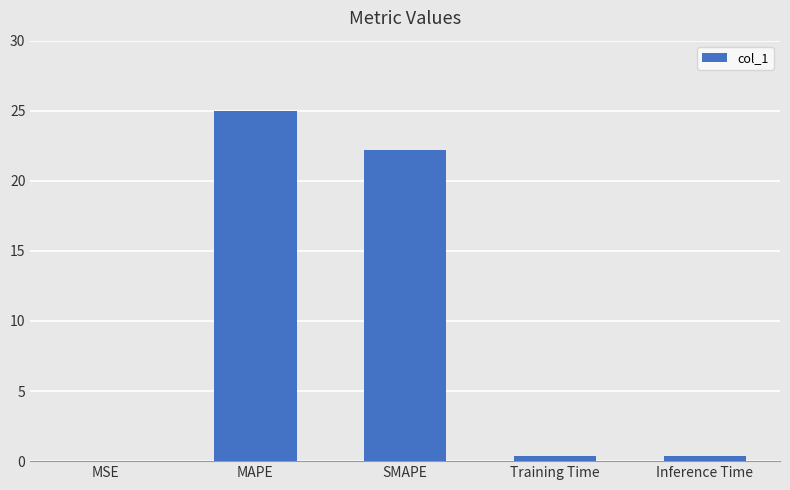

Where is the data nearest to the value 12?

SMAPE